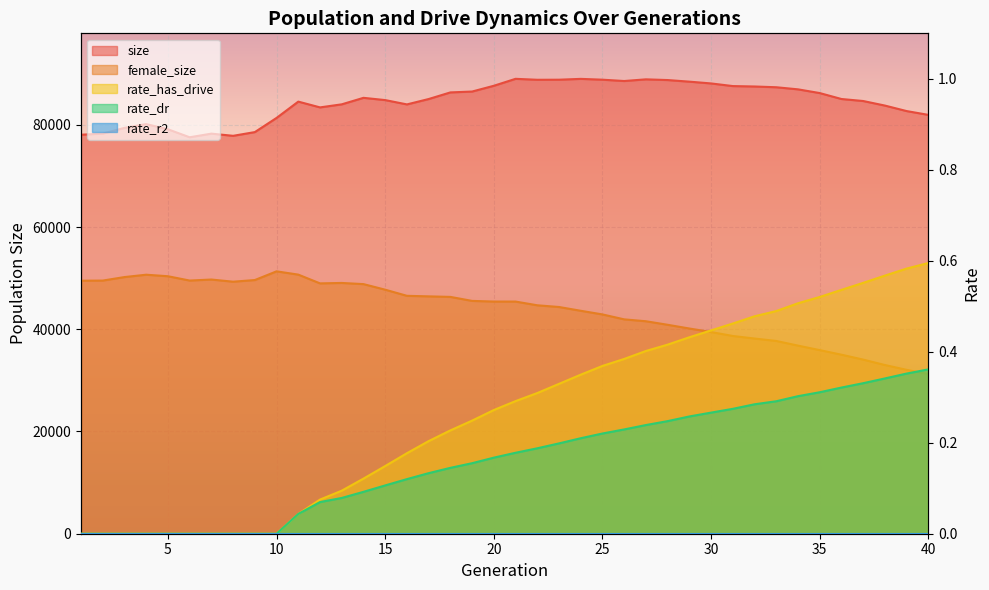

Between 7 and 40, which series saw the biggest shift?

female_size